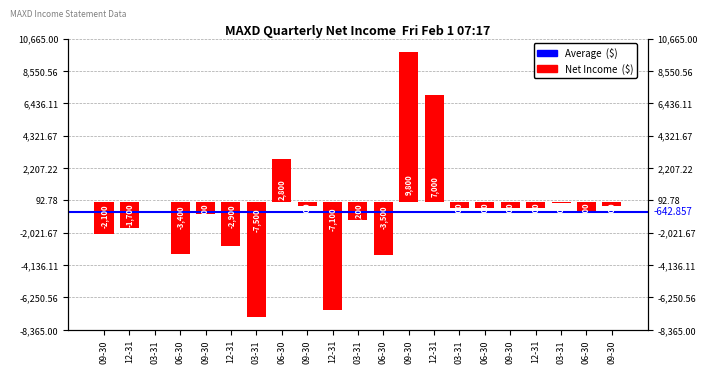

Reading left to right, what are all the values shown in this chart?

-2100	-1700	0	-3400	-800	-2900	-7500	2800	-300	-7100	-1200	-3500	9800	7000	-400	-400	-400	-400	-100	-600	-300